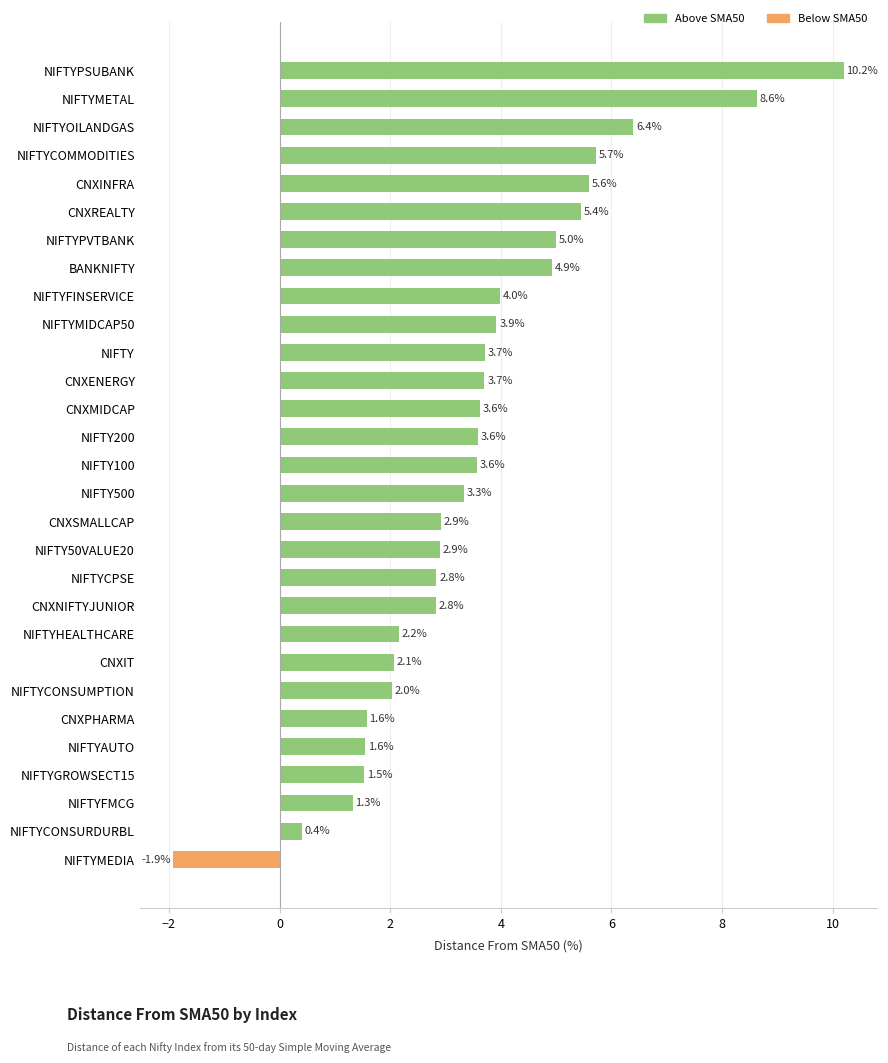

What value does the data have at NIFTYHEALTHCARE?

2.2